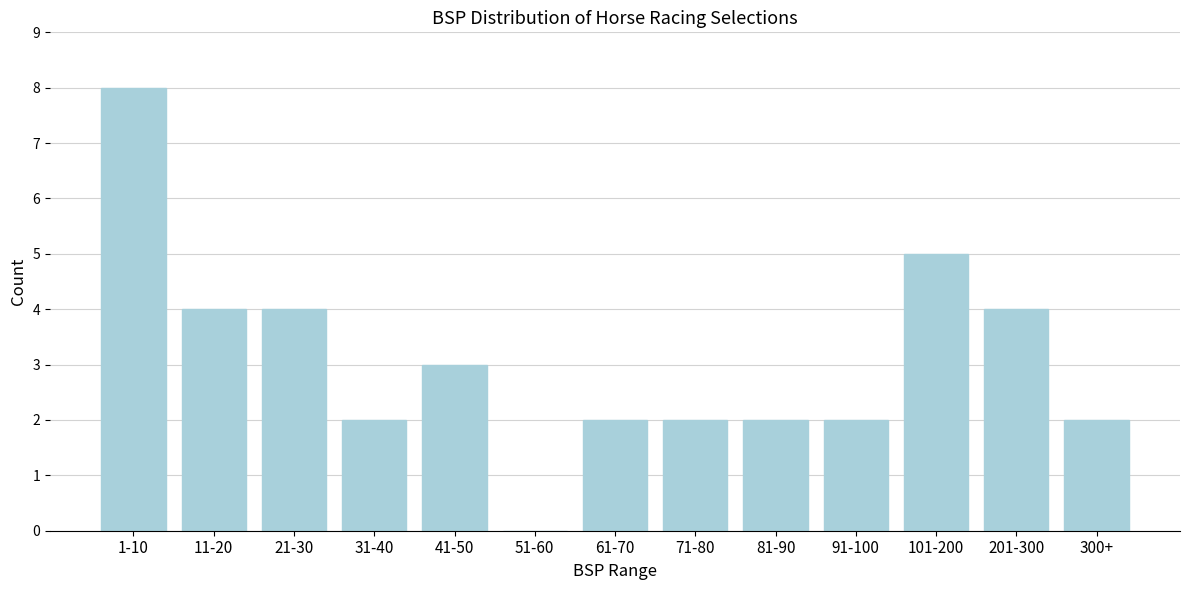

Reading right to left, what are all the values shown in this chart?

300+=2	201-300=4	101-200=5	91-100=2	81-90=2	71-80=2	61-70=2	51-60=0	41-50=3	31-40=2	21-30=4	11-20=4	1-10=8